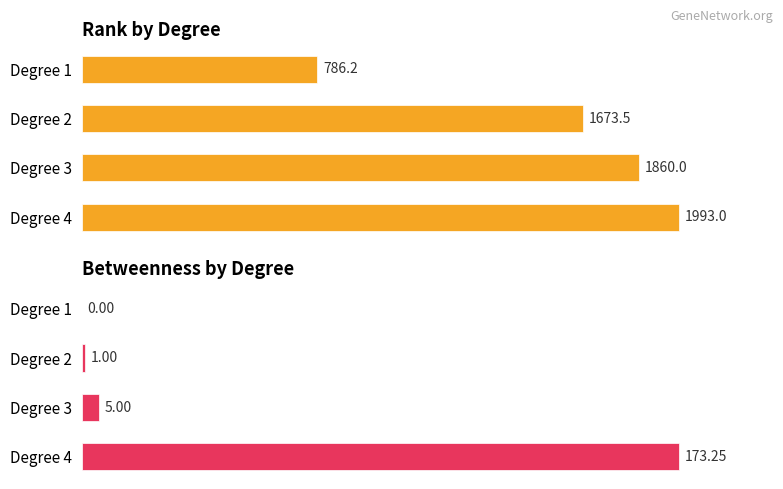

Rank the series by their maximum value, from lowest to highest.

betweenness, rank